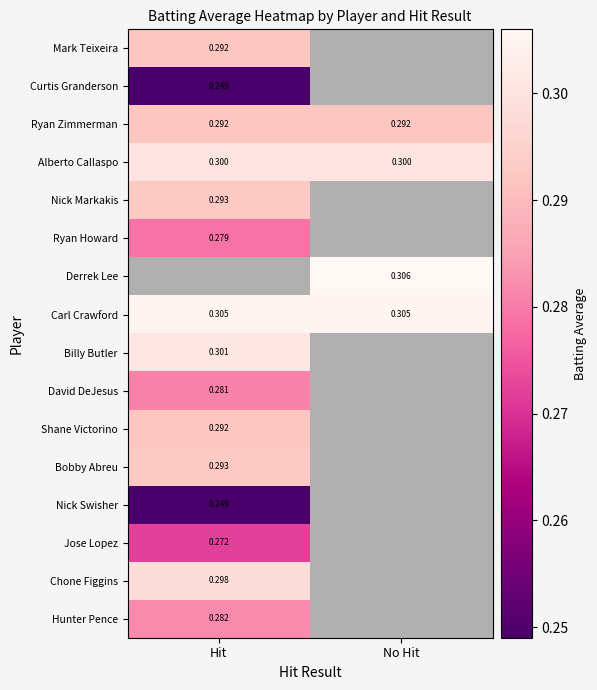

Which series changed the most between Hit and No Hit?

Ryan Zimmerman